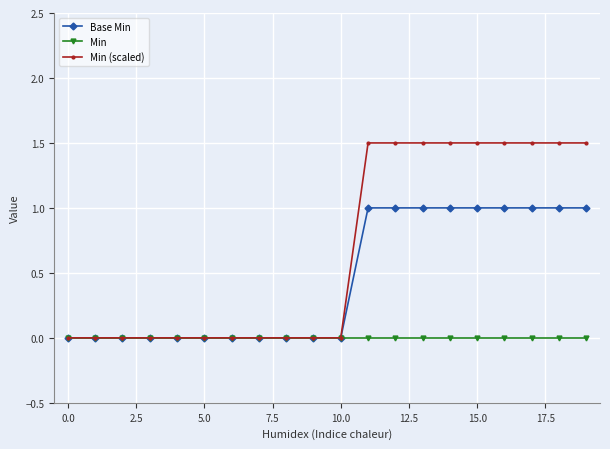

What are all the series names shown in the legend?

Base Min, Min, Min (scaled)